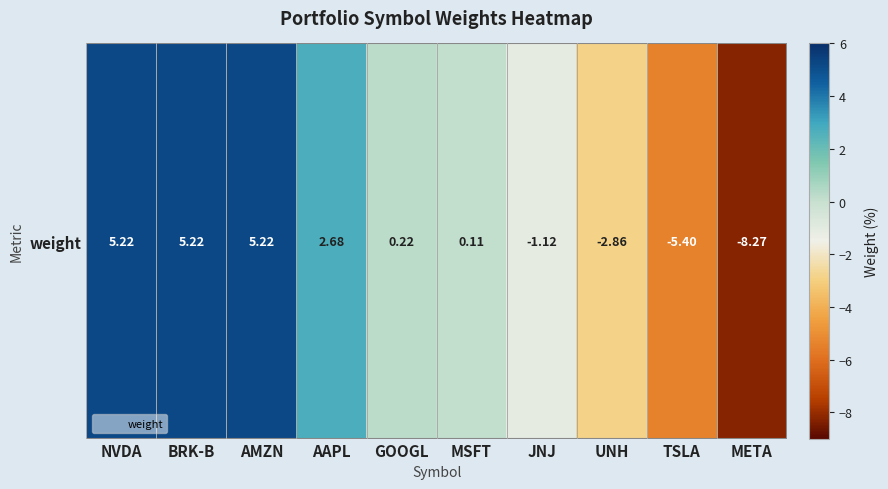

Read the value at META.

-8.3